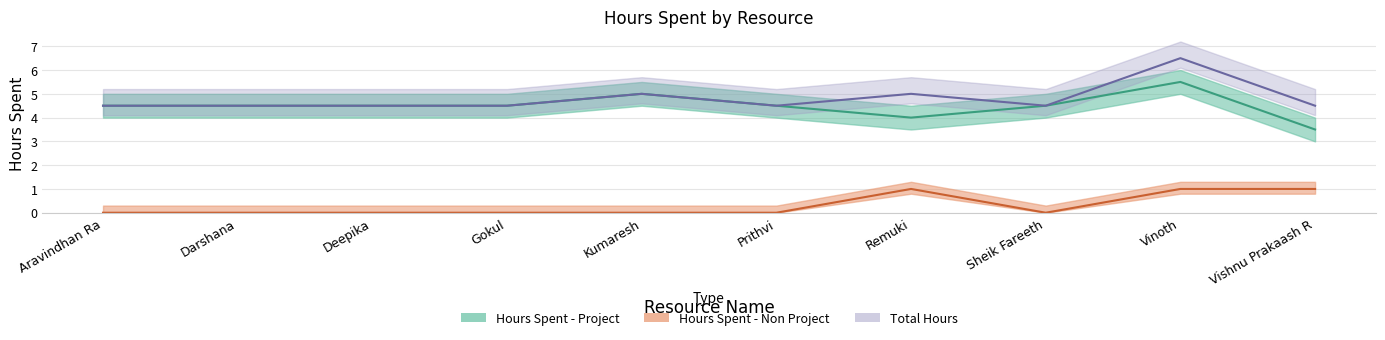

What is the label of the 2nd point from the right?

Vinoth